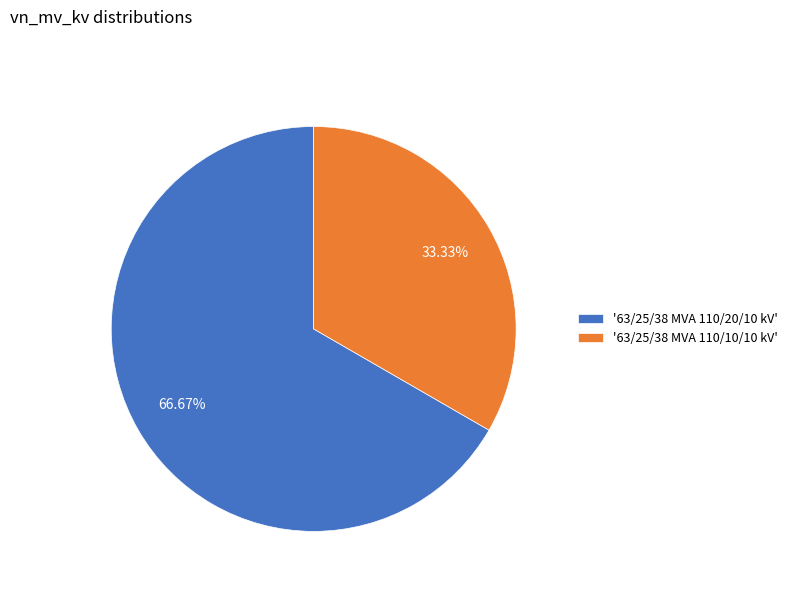

Is '63/25/38 MVA 110/10/10 kV' the majority of the pie?

No